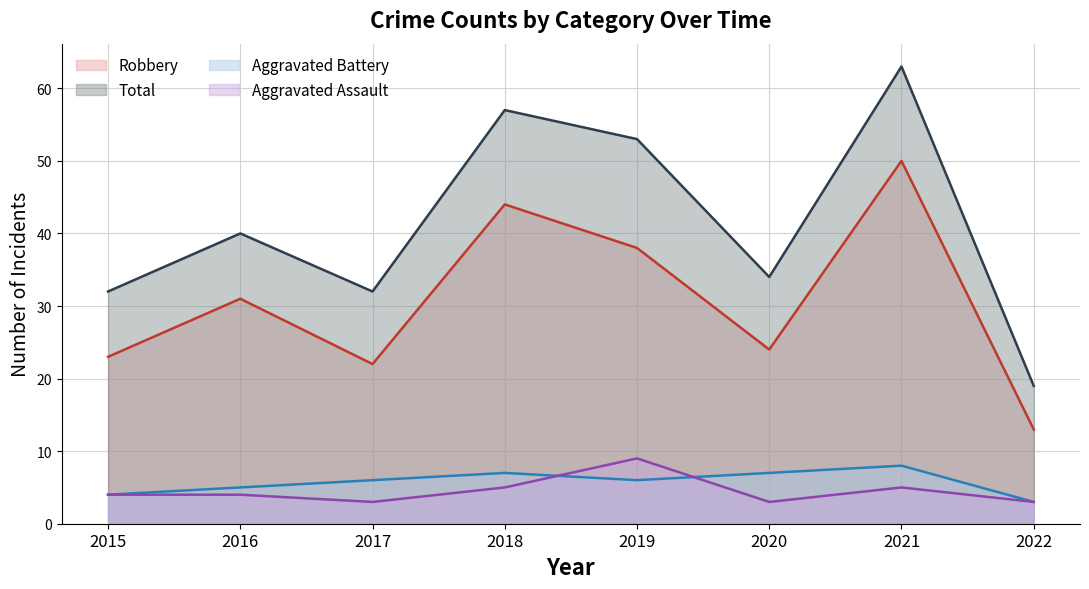

The value of Robbery at 2018 is 15. True or false?

False